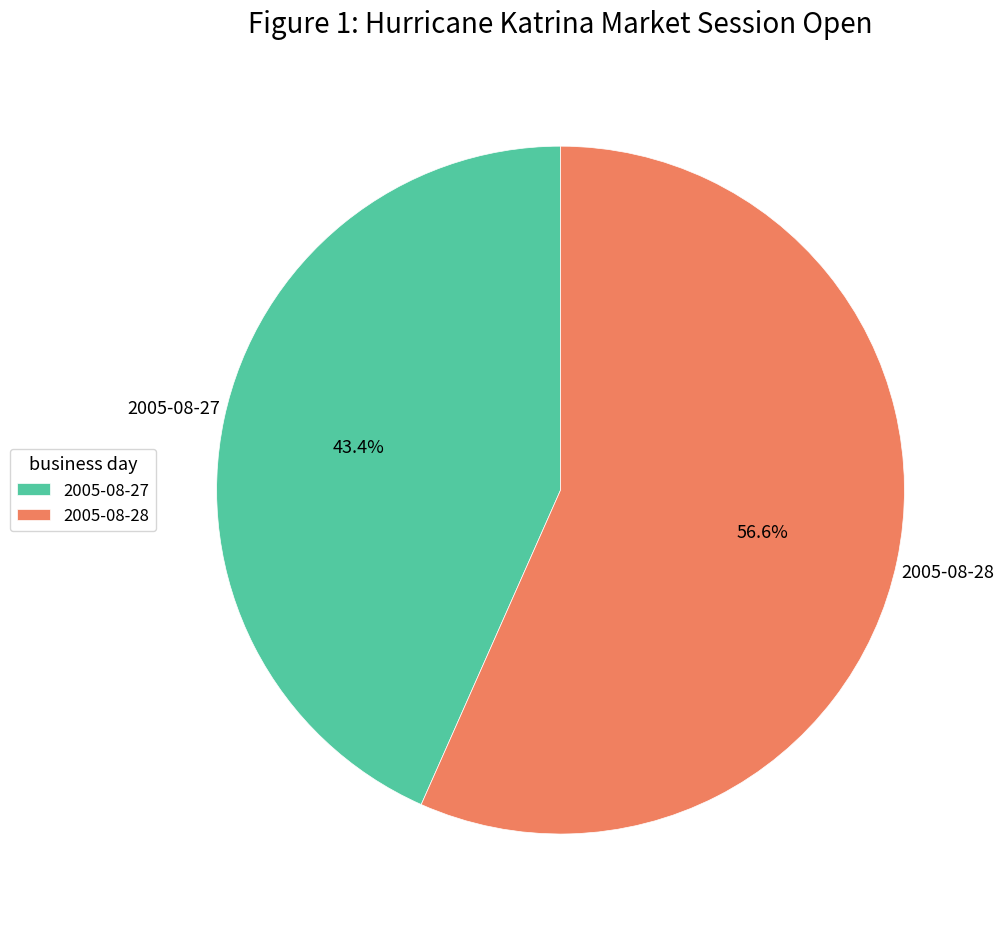

What is the ratio of the value at 2005-08-28 to the value at 2005-08-27?

1.3